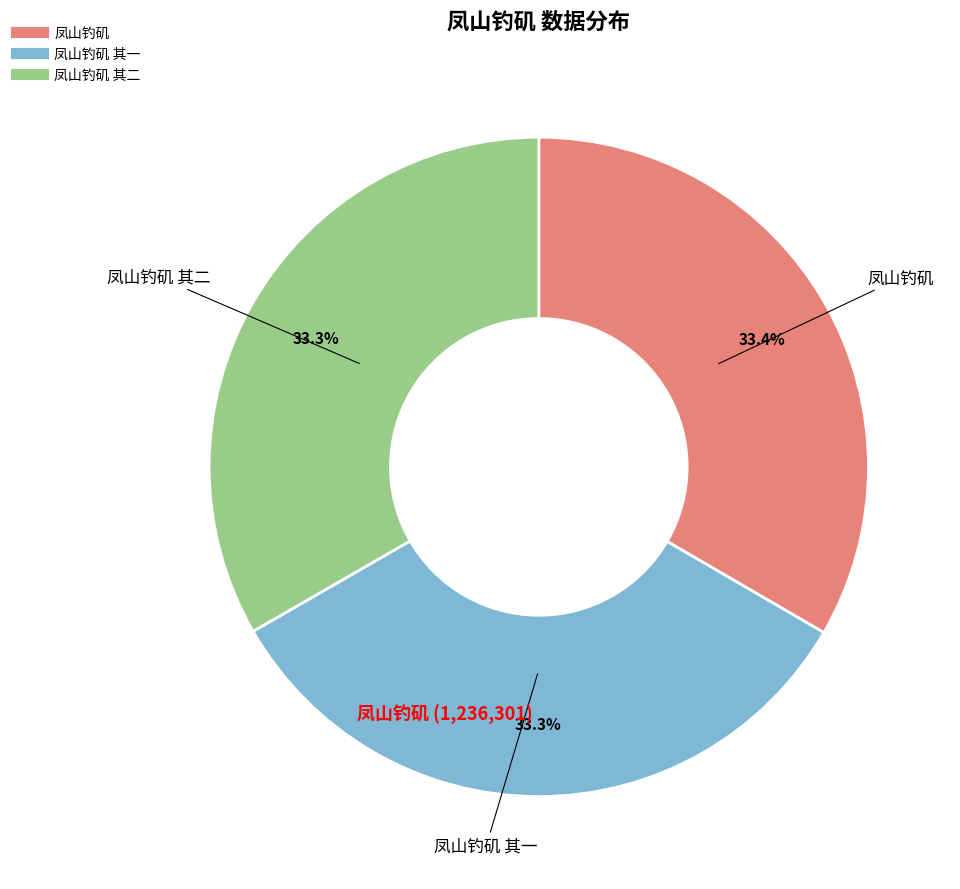

Is there a majority slice in this chart?

No